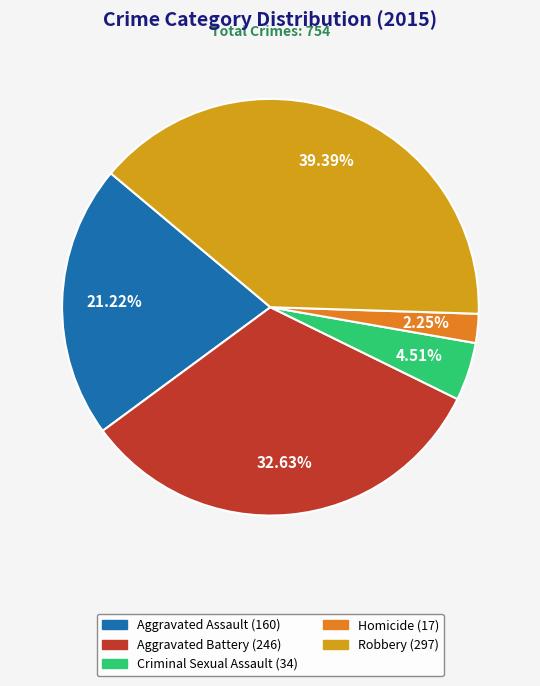

Rank the categories by value from highest to lowest.

Robbery, Aggravated Battery, Aggravated Assault, Criminal Sexual Assault, Homicide